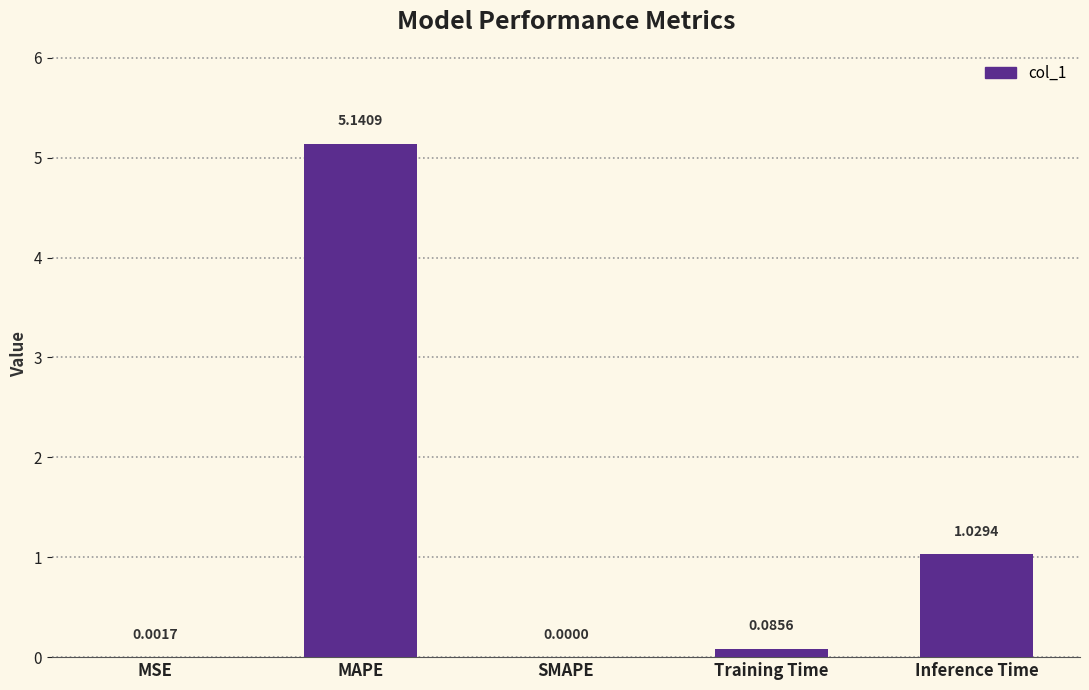

Which category has the highest value across all series?

MAPE